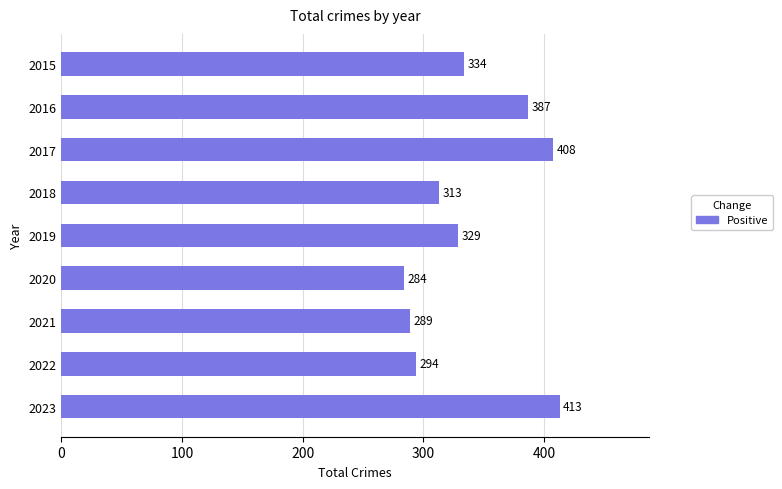

Is it true that the value at 2021 is 379?

False